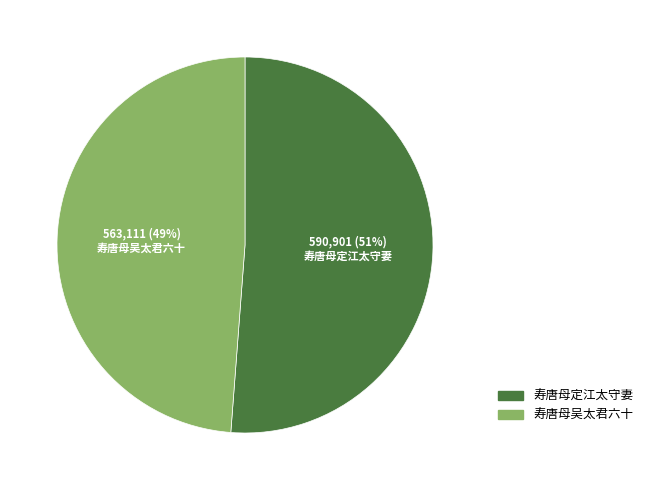

Which slice represents more than half of the pie?

寿唐母定江太守妻